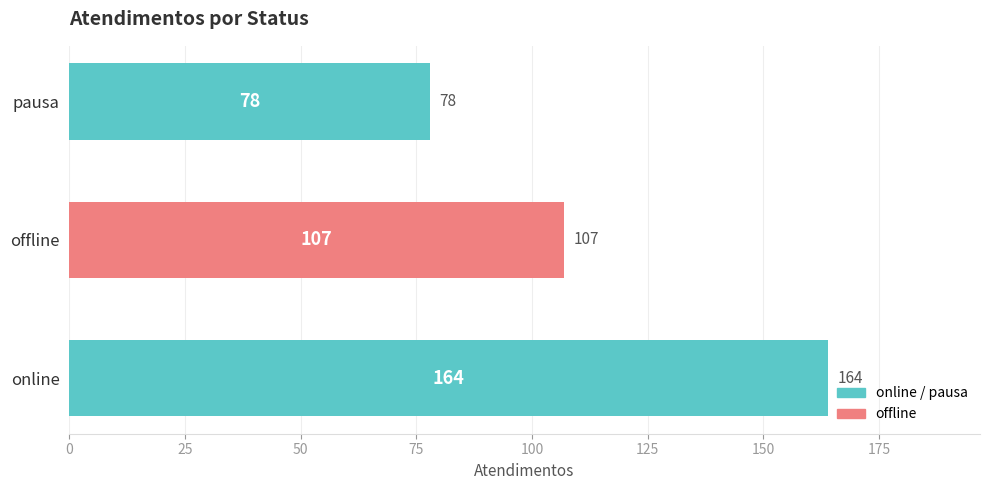

Does the chart contain stacked bars?

No